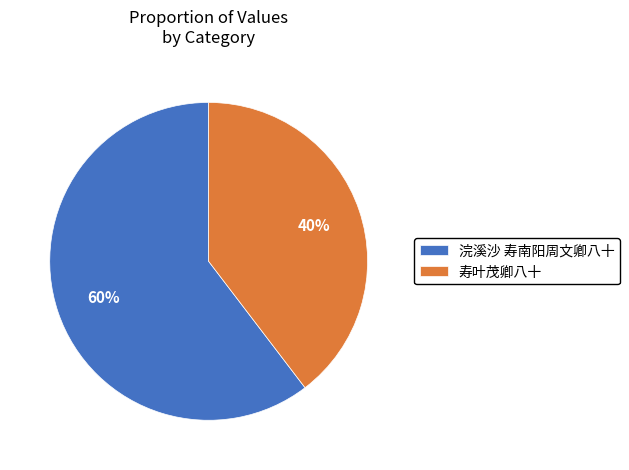

What is the smallest slice in the pie chart?

寿叶茂卿八十